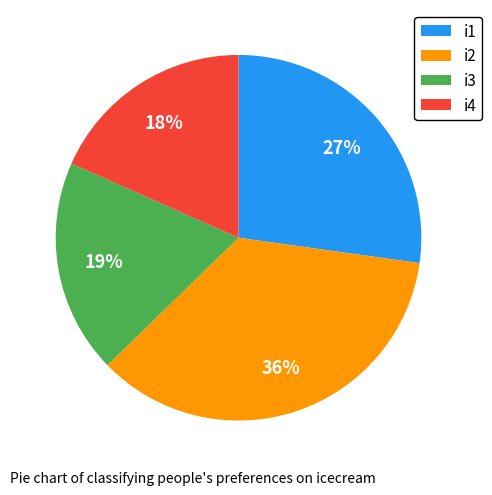

Is the sum of i4 and i2 greater than half?

Yes